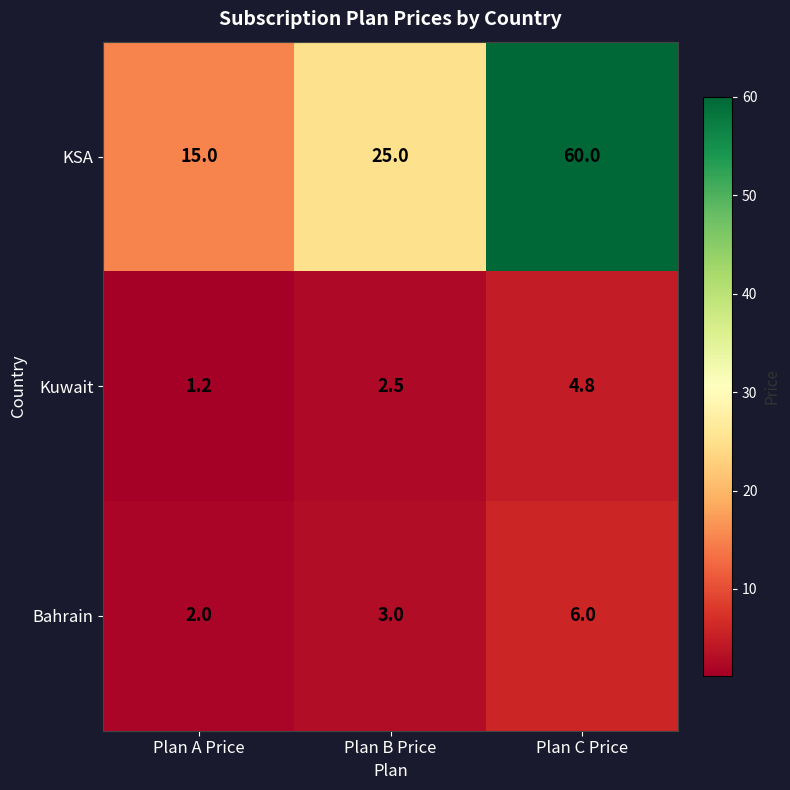

Is it true that Bahrain equals 9.7 at Plan C Price?

False